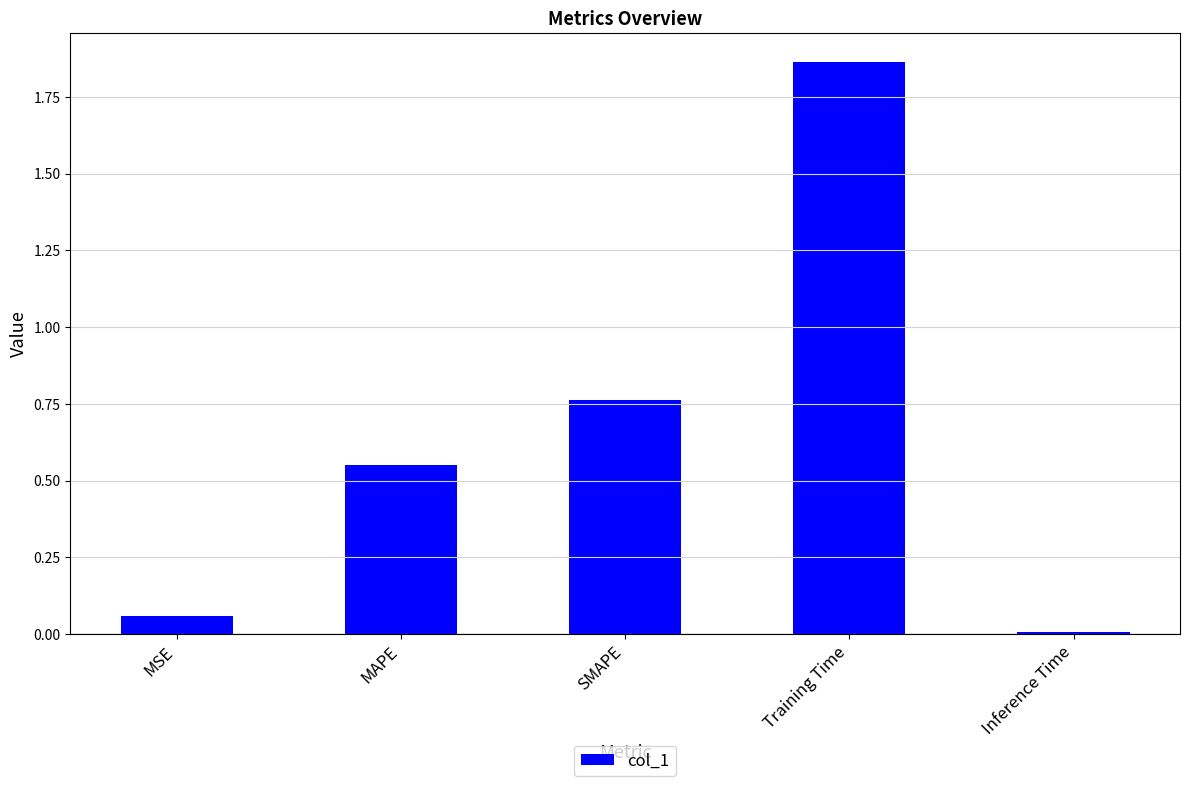

What is the label of the 1st bar from the right?

Inference Time